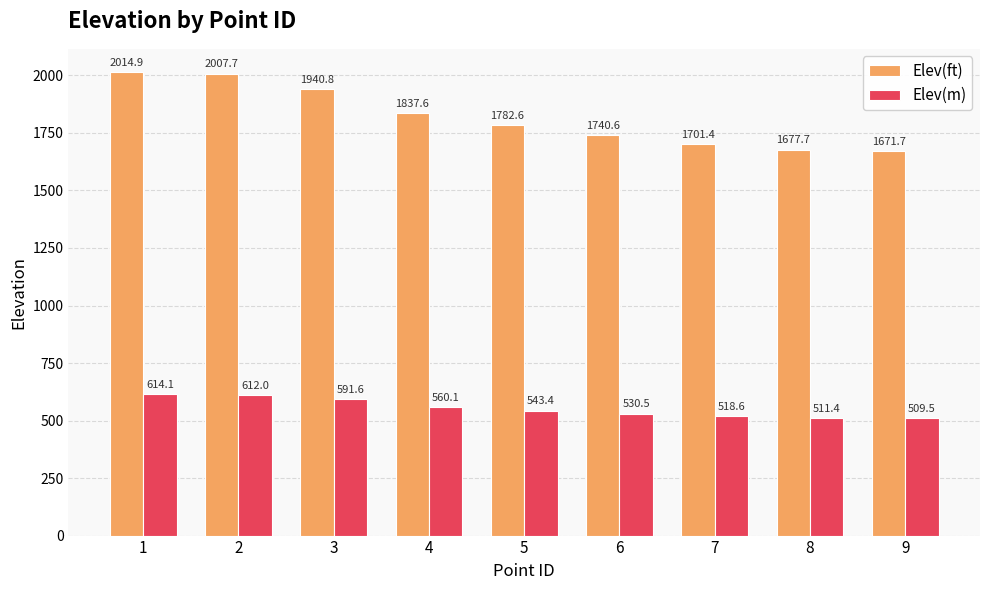

What is the total value across all series at 5?

2326.0